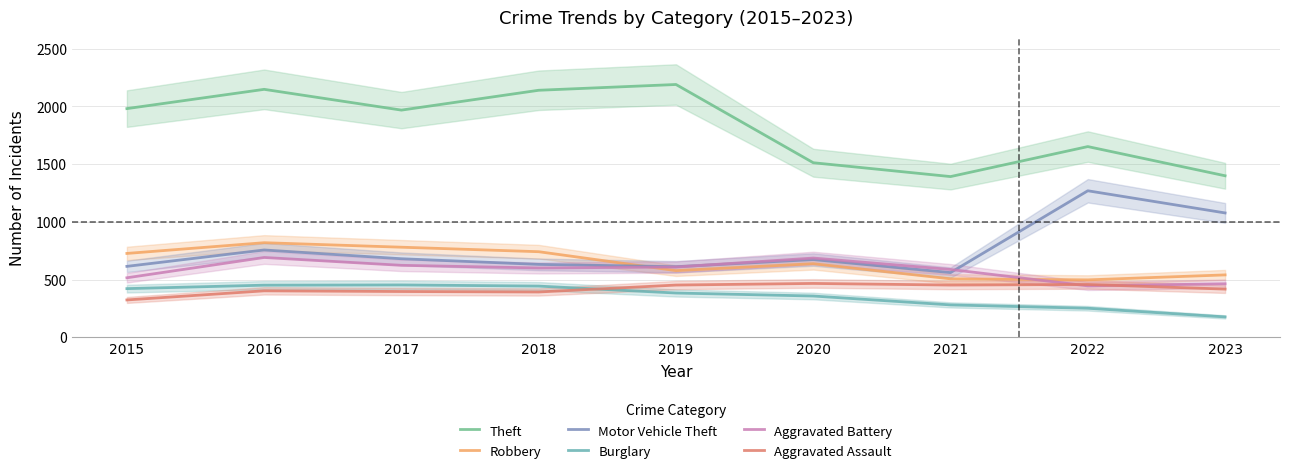

Reading left to right, transcribe all the data shown in this chart.

Theft: 1981	2148	1968	2140	2190	1512	1392	1652	1399
Robbery: 726	819	780	741	577	637	506	497	540
Motor Vehicle Theft: 614	756	680	631	611	673	560	1269	1077
Burglary: 421	451	453	443	383	357	280	251	176
Aggravated Battery: 515	691	623	600	608	686	587	445	463
Aggravated Assault: 323	402	396	392	452	466	452	457	417